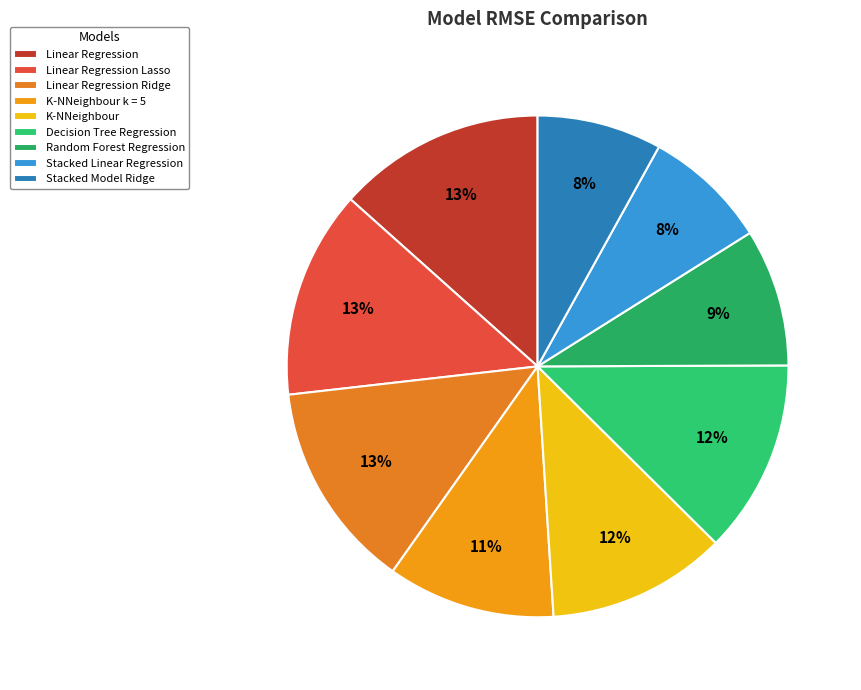

How many slices are in this pie chart?

9